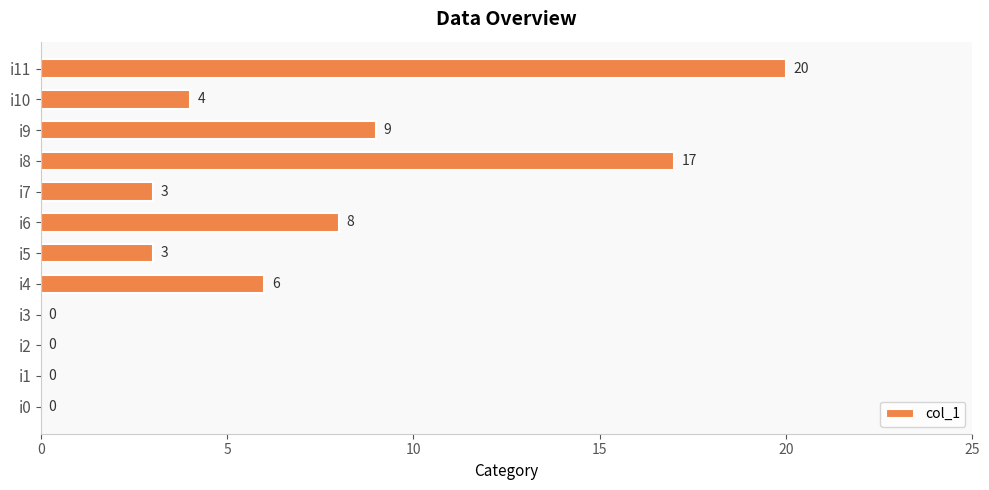

Are the bars horizontal?

Yes